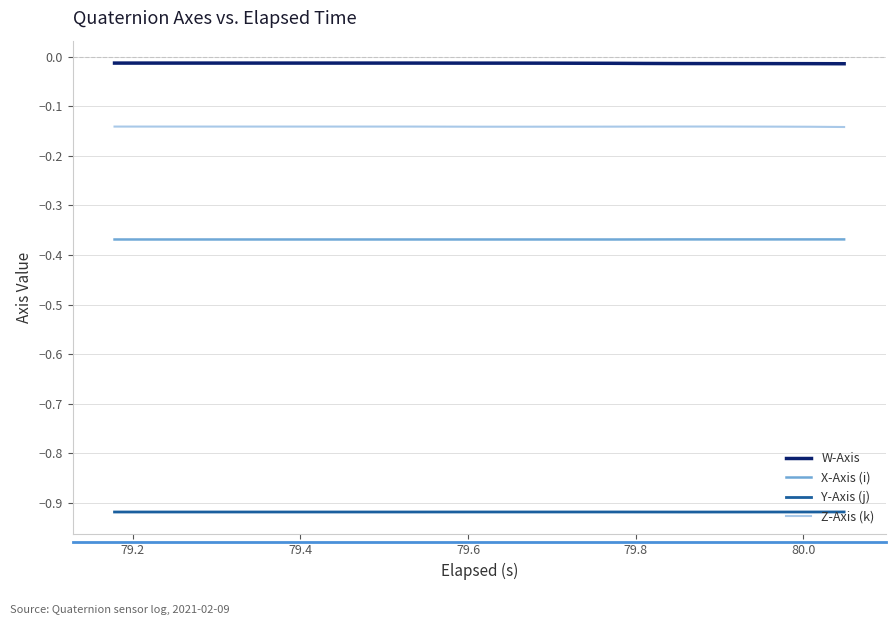

List the series in order of their peak value, lowest first.

Y-Axis (j), X-Axis (i), Z-Axis (k), W-Axis